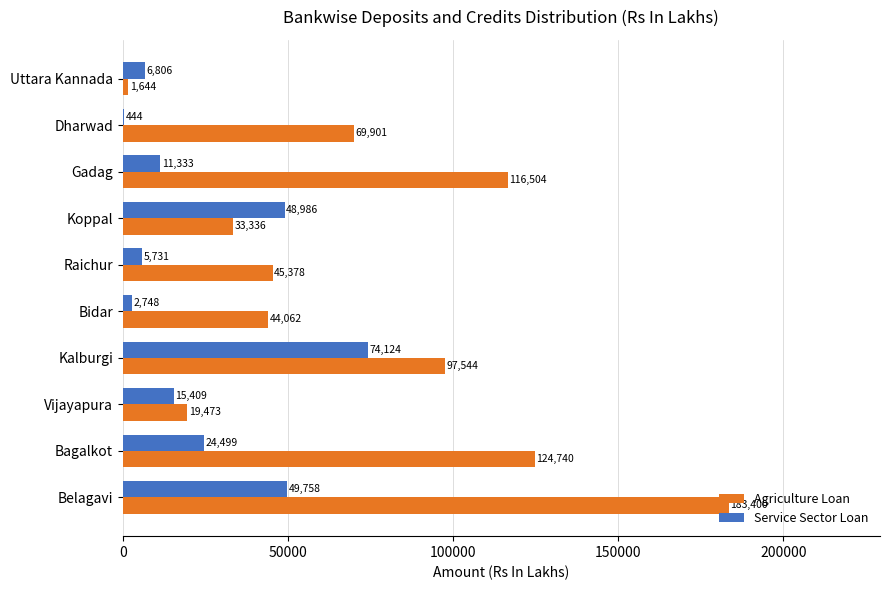

Which series has the largest range (max minus min)?

Agriculture Loan